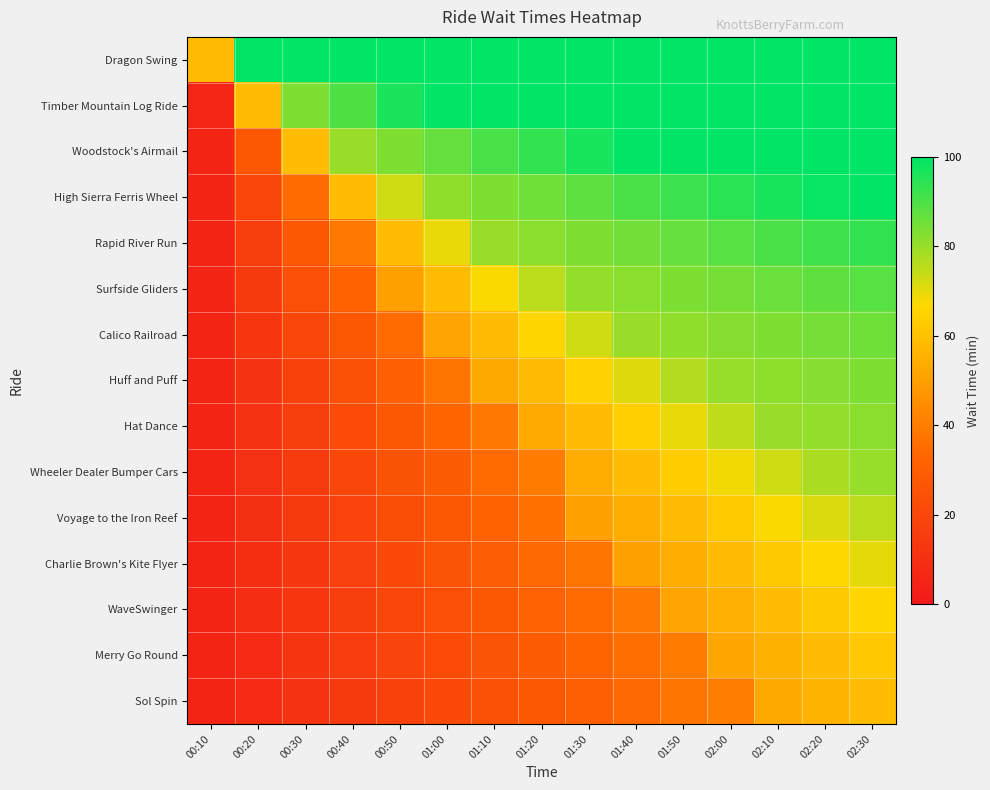

Reading right to left, transcribe all the data shown in this chart.

Dragon Swing: 02:30=100.0	02:20=100.0	02:10=100.0	02:00=100.0	01:50=100.0	01:40=100.0	01:30=100.0	01:20=100.0	01:10=100.0	01:00=100.0	00:50=100.0	00:40=100.0	00:30=100.0	00:20=100.0	00:10=58.6
Timber Mountain Log Ride: 02:30=100.0	02:20=100.0	02:10=100.0	02:00=100.0	01:50=100.0	01:40=100.0	01:30=100.0	01:20=100.0	01:10=100.0	01:00=100.0	00:50=96.4	00:40=89.8	00:30=83.2	00:20=58.6	00:10=5.6
Woodstock's Airmail: 02:30=100.0	02:20=100.0	02:10=100.0	02:00=100.0	01:50=100.0	01:40=99.8	01:30=96.5	01:20=93.2	01:10=89.9	01:00=86.6	00:50=83.3	00:40=79.9	00:30=58.6	00:20=27.7	00:10=5.3
High Sierra Ferris Wheel: 02:30=100.0	02:20=98.8	02:10=96.6	02:00=94.4	01:50=92.1	01:40=89.9	01:30=87.7	01:20=85.5	01:10=83.3	01:00=81.1	00:50=72.8	00:40=58.6	00:30=35.1	00:20=20.1	00:10=5.2
Rapid River Run: 02:30=93.3	02:20=91.6	02:10=90.0	02:00=88.3	01:50=86.6	01:40=85.0	01:30=83.3	01:20=81.6	01:10=79.9	01:00=69.2	00:50=58.6	00:40=38.8	00:30=27.6	00:20=16.4	00:10=5.2
Surfside Gliders: 02:30=88.6	02:20=87.3	02:10=86.0	02:00=84.6	01:50=83.3	01:40=82.0	01:30=80.7	01:20=75.7	01:10=67.1	01:00=58.6	00:50=50.0	00:40=32.1	00:30=23.1	00:20=14.1	00:10=5.1
Calico Railroad: 02:30=85.5	02:20=84.4	02:10=83.3	02:00=82.2	01:50=81.1	01:40=80.0	01:30=72.8	01:20=65.7	01:10=58.6	01:00=51.4	00:50=35.0	00:40=27.6	00:30=20.1	00:20=12.6	00:10=5.1
Huff and Puff: 02:30=83.3	02:20=82.4	02:10=81.4	02:00=80.5	01:50=76.9	01:40=70.8	01:30=64.7	01:20=58.6	01:10=52.5	01:00=37.2	00:50=30.8	00:40=24.3	00:30=17.9	00:20=11.5	00:10=5.1
Hat Dance: 02:30=81.7	02:20=80.8	02:10=80.0	02:00=74.6	01:50=69.3	01:40=63.9	01:30=58.6	01:20=53.2	01:10=38.8	01:00=33.2	00:50=27.5	00:40=21.9	00:30=16.3	00:20=10.7	00:10=5.1
Wheeler Dealer Bumper Cars: 02:30=80.4	02:20=77.6	02:10=72.8	02:00=68.1	01:50=63.3	01:40=58.6	01:30=53.8	01:20=40.0	01:10=35.0	01:00=30.0	00:50=25.0	00:40=20.0	00:30=15.1	00:20=10.1	00:10=5.1
Voyage to the Iron Reef: 02:30=75.7	02:20=71.4	02:10=67.1	02:00=62.9	01:50=58.6	01:40=54.3	01:30=50.0	01:20=36.5	01:10=32.0	01:00=27.5	00:50=23.0	00:40=18.5	00:30=14.1	00:20=9.6	00:10=5.1
Charlie Brown's Kite Flyer: 02:30=70.2	02:20=66.4	02:10=62.5	02:00=58.6	01:50=54.7	01:40=50.8	01:30=37.7	01:20=33.7	01:10=29.6	01:00=25.5	00:50=21.4	00:40=17.3	00:30=13.2	00:20=9.1	00:10=5.1
WaveSwinger: 02:30=65.7	02:20=62.1	02:10=58.6	02:00=55.0	01:50=51.4	01:40=38.8	01:30=35.0	01:20=31.3	01:10=27.5	01:00=23.8	00:50=20.0	00:40=16.3	00:30=12.5	00:20=8.8	00:10=5.1
Merry Go Round: 02:30=61.9	02:20=58.6	02:10=55.3	02:00=52.0	01:50=39.6	01:40=36.2	01:30=32.7	01:20=29.3	01:10=25.8	01:00=22.3	00:50=18.9	00:40=15.4	00:30=12.0	00:20=8.5	00:10=5.0
Sol Spin: 02:30=58.6	02:20=55.5	02:10=52.5	02:00=40.4	01:50=37.2	01:40=33.9	01:30=30.7	01:20=27.5	01:10=24.3	01:00=21.1	00:50=17.9	00:40=14.7	00:30=11.5	00:20=8.3	00:10=5.0